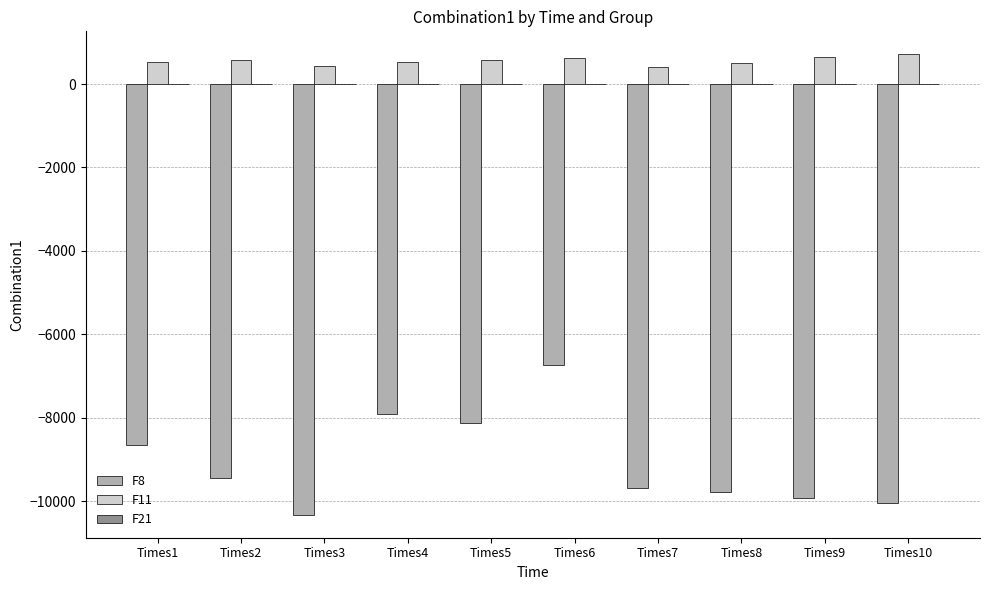

What is the maximum value shown in the chart?

711.9